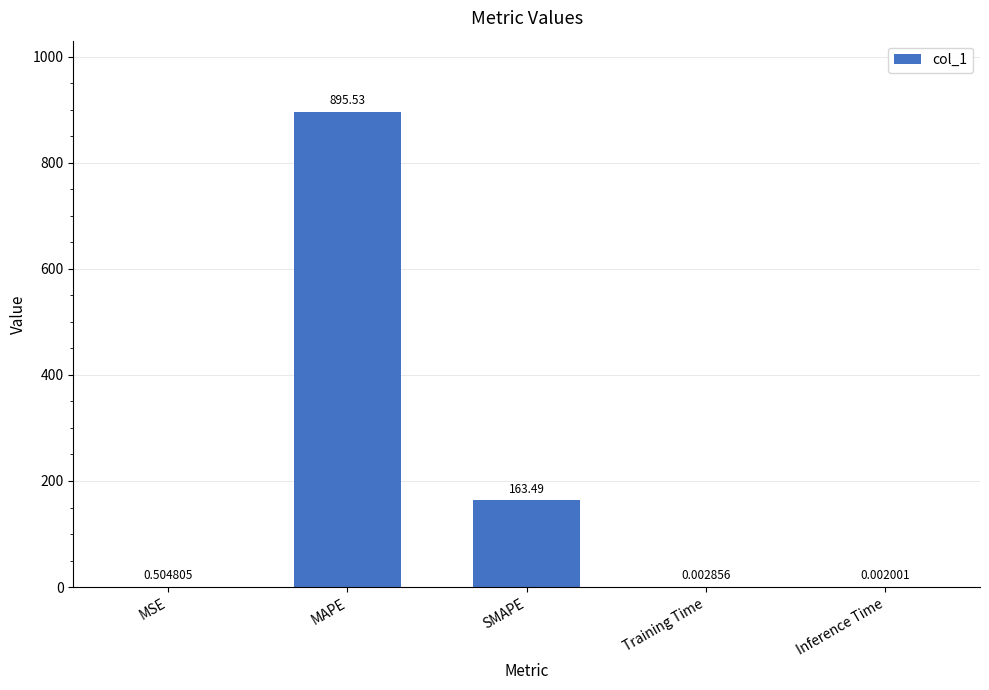

What is the change in value from SMAPE to Training Time?

-163.5